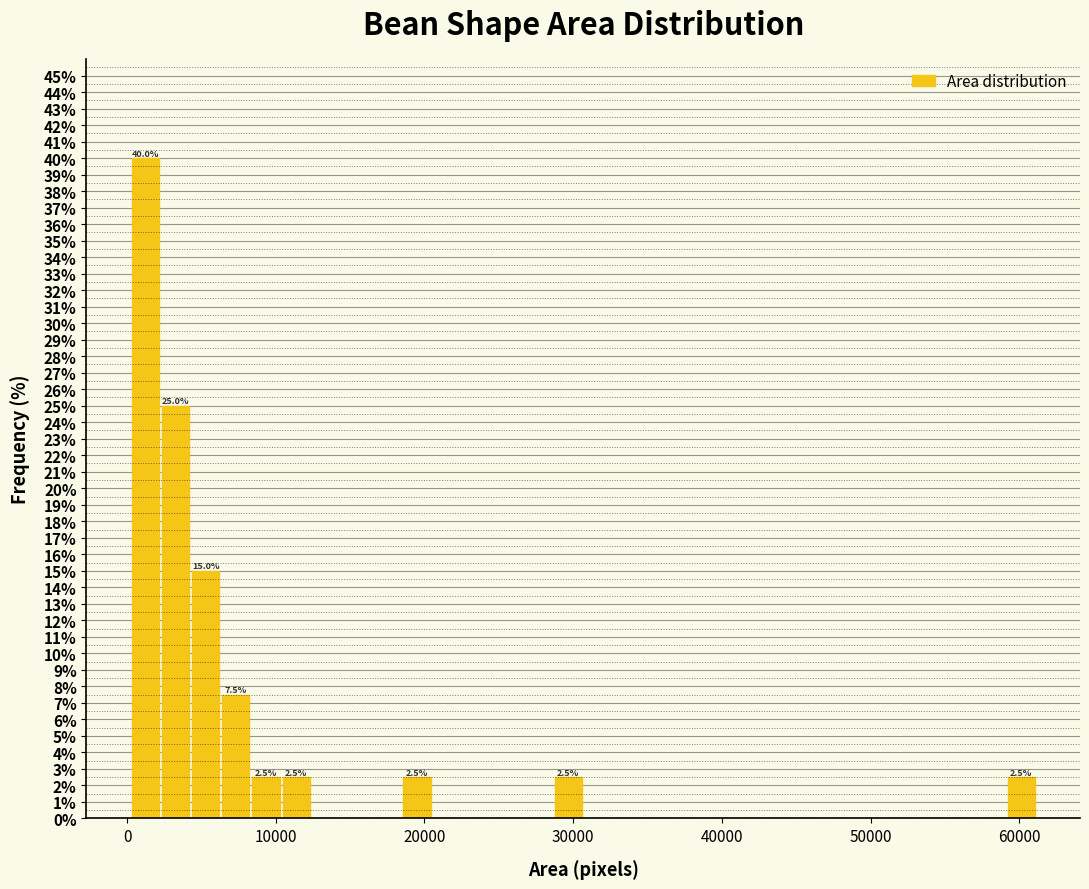

Read against the x-axis, roughly where is the centre of the tallest bar?

1000